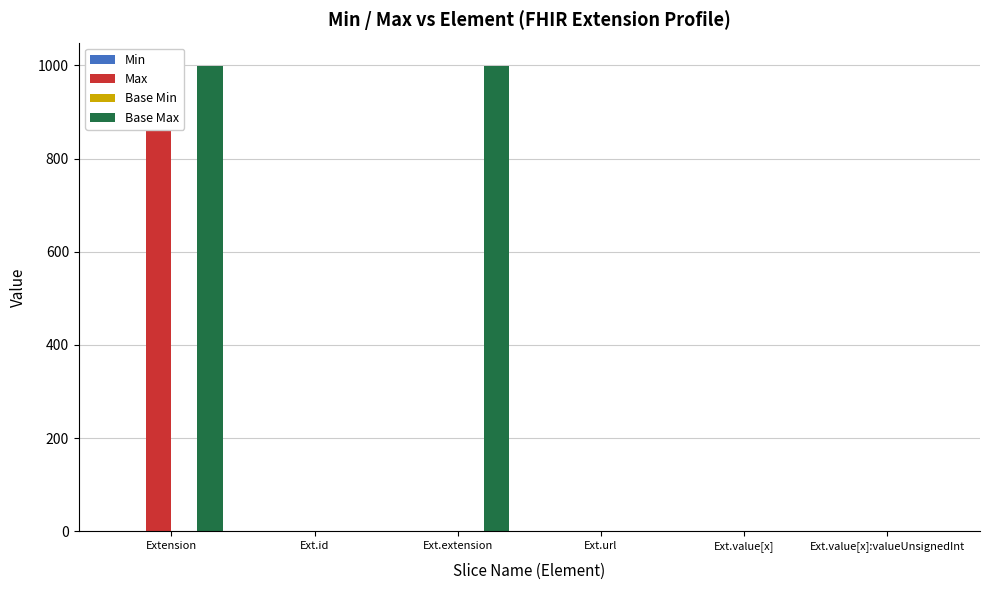

The value of Base Max at Extension is 1375. True or false?

False